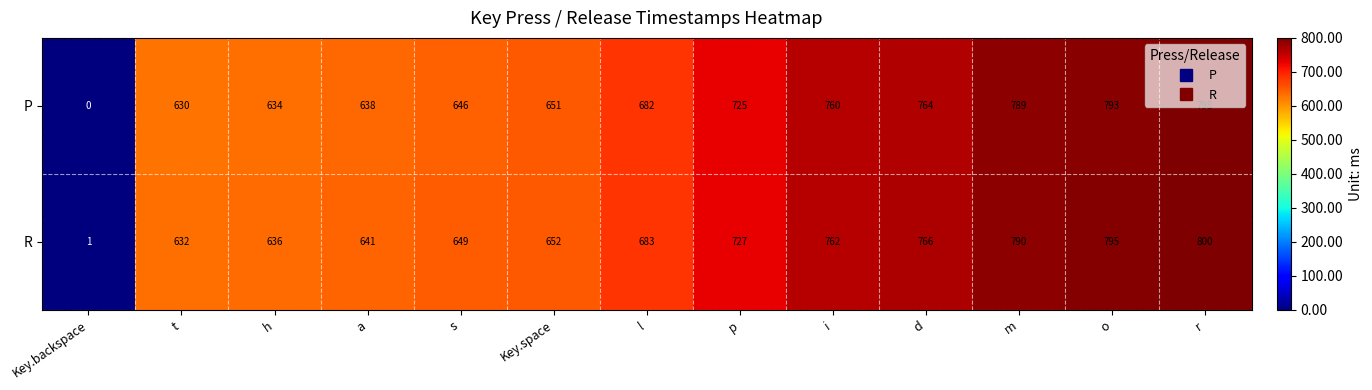

At which label does P reach its minimum?

Key.backspace